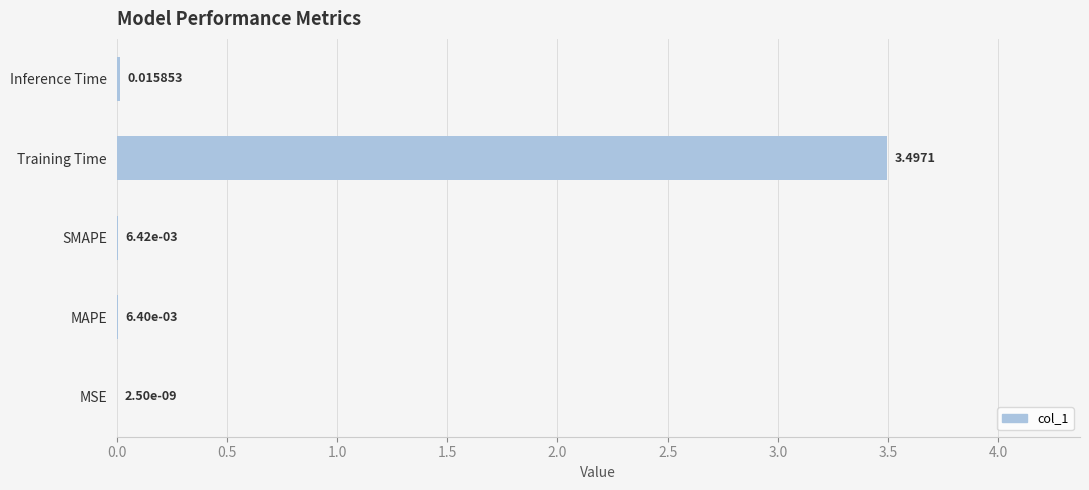

Where is the data nearest to the value 1?

Inference Time